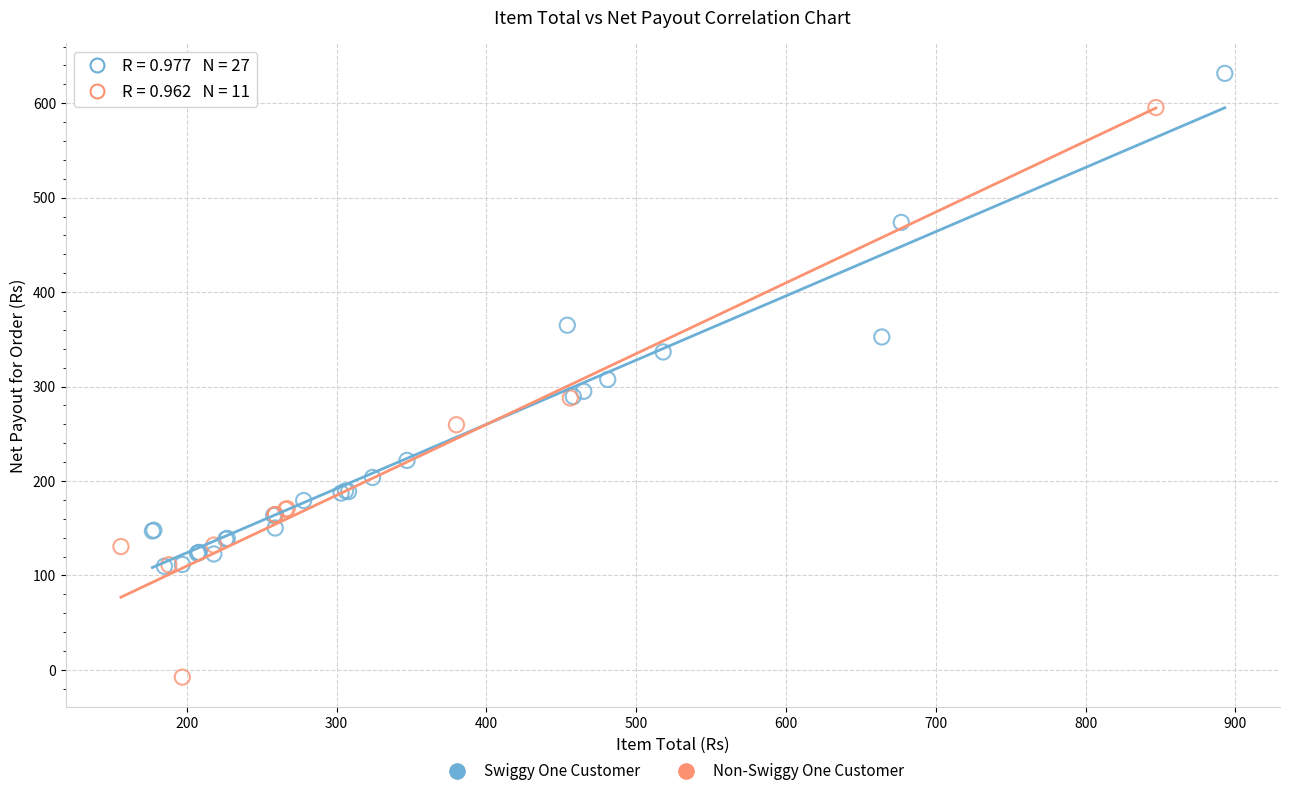

What are all the series names shown in the legend?

Swiggy One Customer, Non-Swiggy One Customer